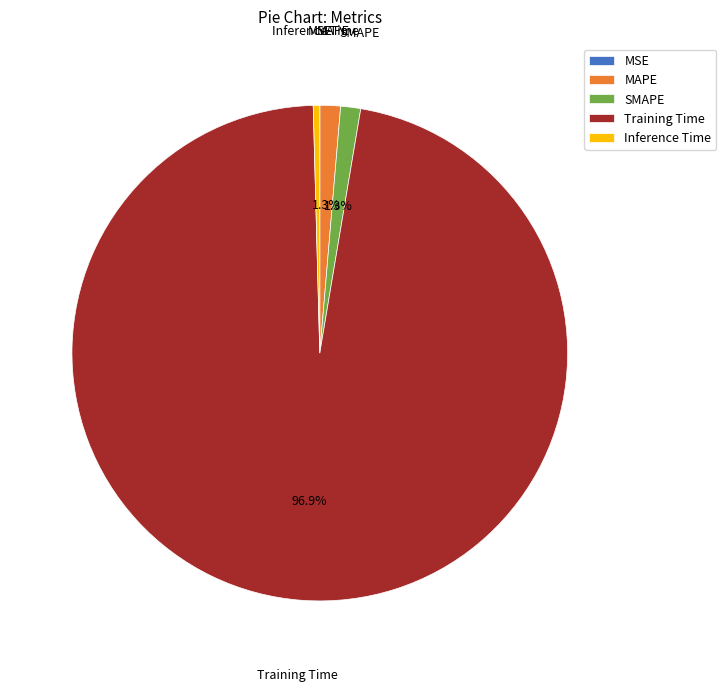

Which slice is the largest?

Training Time